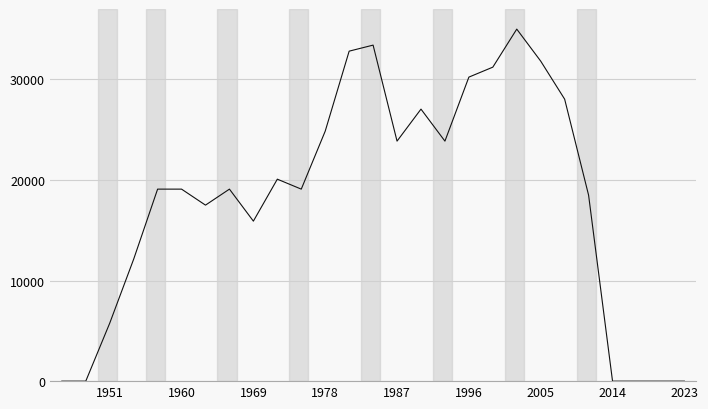

How many values exceed 19090?

16